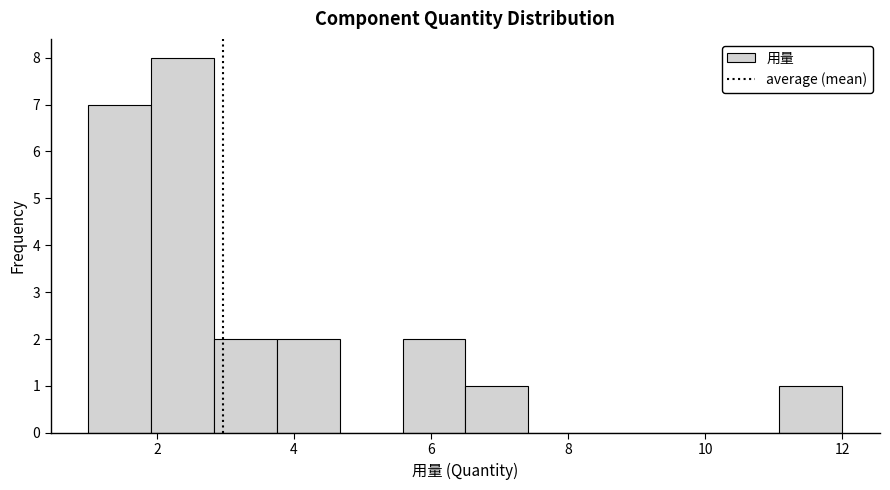

Reading left to right, transcribe this chart: for each bar, give the range it covers on the x-axis and its height. Neither the bar edges nor the heights are printed on the chart, so give them approximately, as read against the axes.

1.0 to 2.0: 7
2.0 to 2.8: 8
2.8 to 3.8: 2
3.8 to 4.6: 2
4.6 to 5.6: 0
5.6 to 6.6: 2
6.6 to 7.4: 1
7.4 to 8.4: 0
8.4 to 9.2: 0
9.2 to 10.2: 0
10.2 to 11.0: 0
11.0 to 12.0: 1